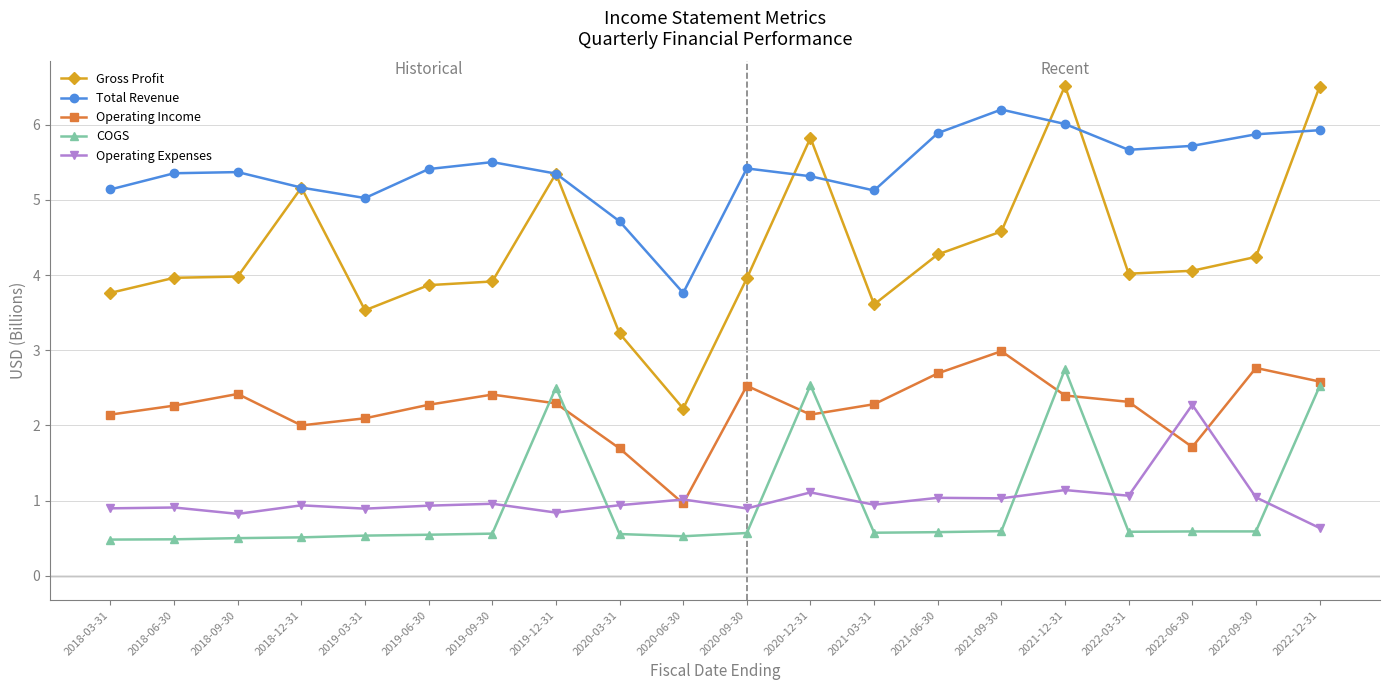

At which category does Total Revenue reach its first local valley?

2019-03-31